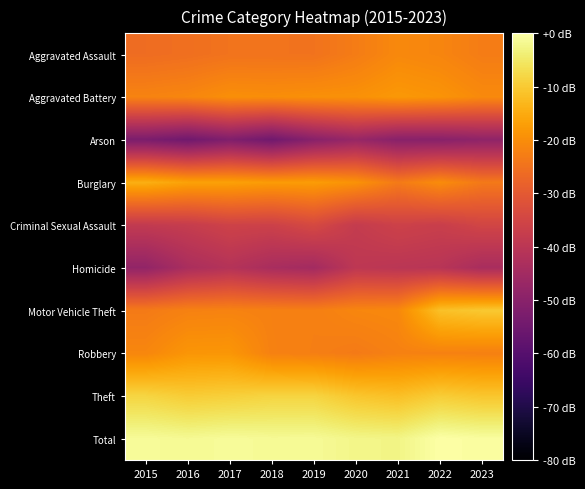

Which series changed the most between 2019 and 2023?

Motor Vehicle Theft